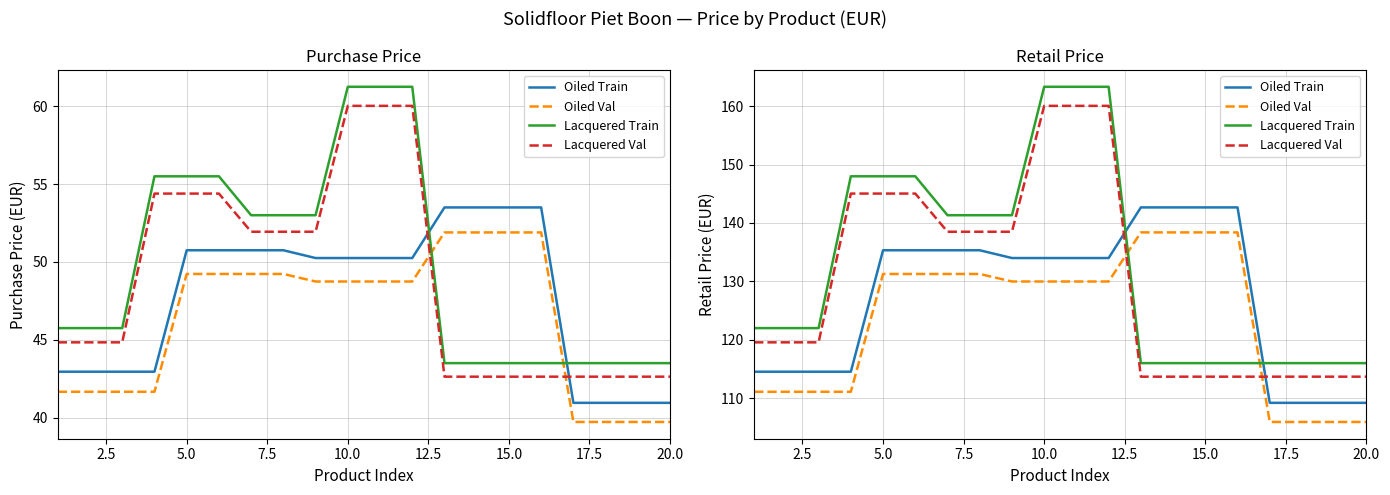

True or false: Oiled Val and Lacquered Train intersect in this chart.

True